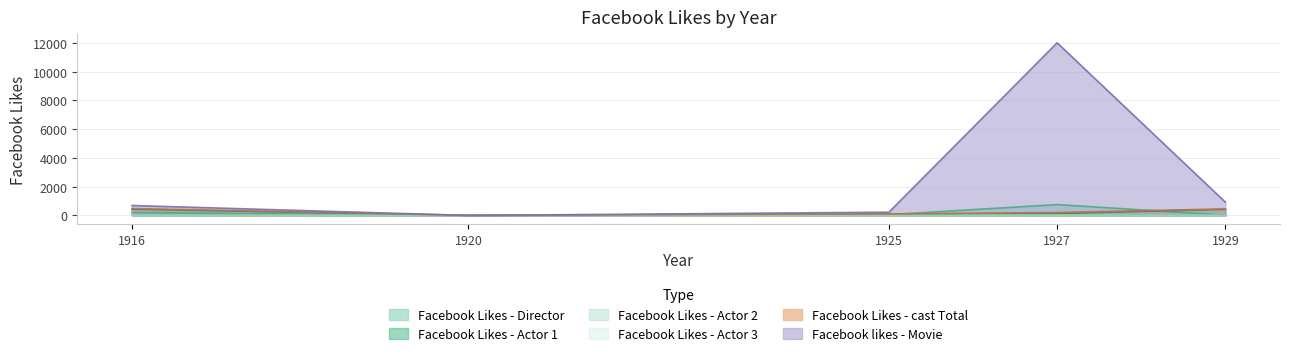

What is the average value of the Facebook Likes - cast Total series?

250